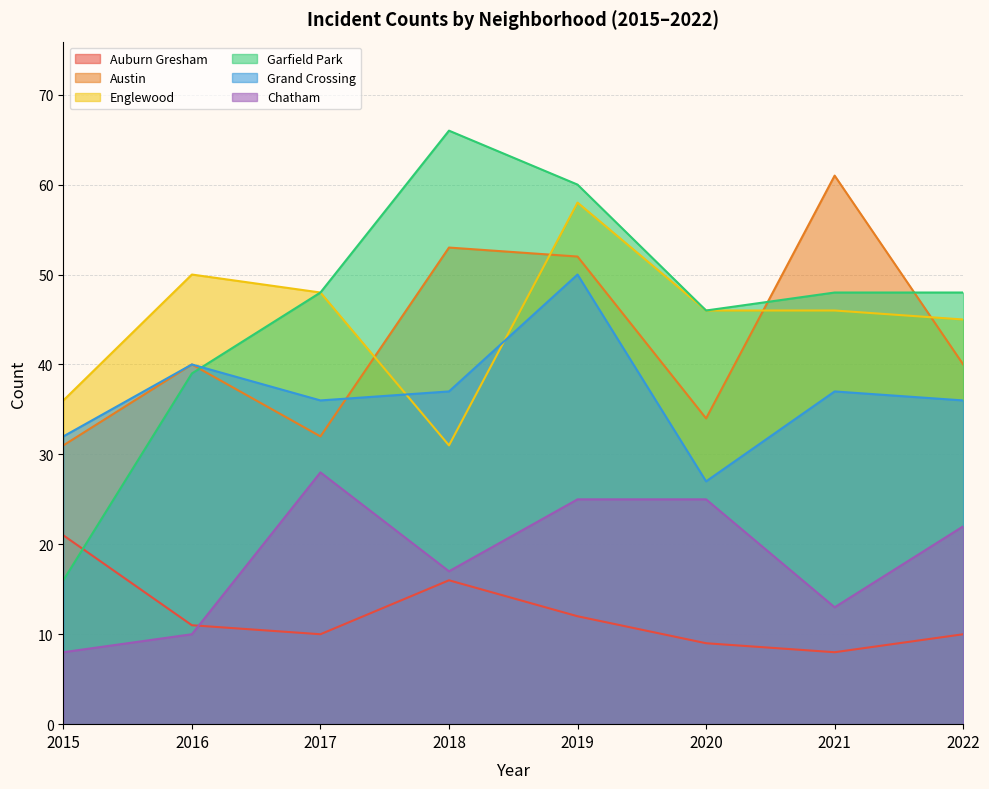

Reading left to right, extract all data points from this chart.

Auburn Gresham: 2015=21	2016=11	2017=10	2018=16	2019=12	2020=9	2021=8	2022=10
Austin: 2015=31	2016=40	2017=32	2018=53	2019=52	2020=34	2021=61	2022=40
Englewood: 2015=36	2016=50	2017=48	2018=31	2019=58	2020=46	2021=46	2022=45
Garfield Park: 2015=16	2016=39	2017=48	2018=66	2019=60	2020=46	2021=48	2022=48
Grand Crossing: 2015=32	2016=40	2017=36	2018=37	2019=50	2020=27	2021=37	2022=36
Chatham: 2015=8	2016=10	2017=28	2018=17	2019=25	2020=25	2021=13	2022=22